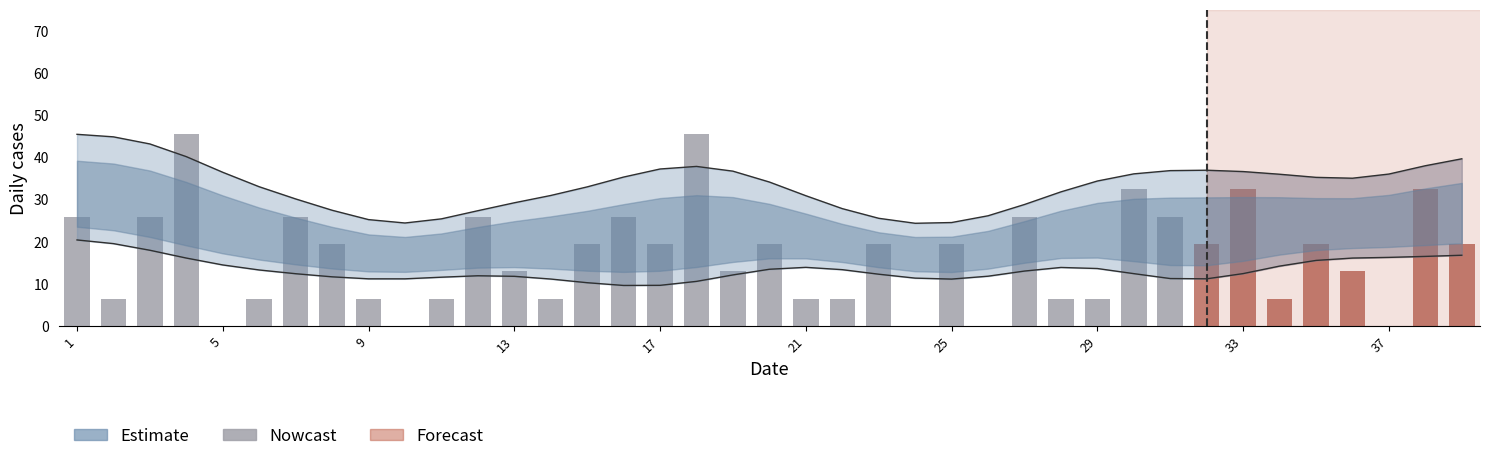

Is it true that the value at 9 is 3.2?

False